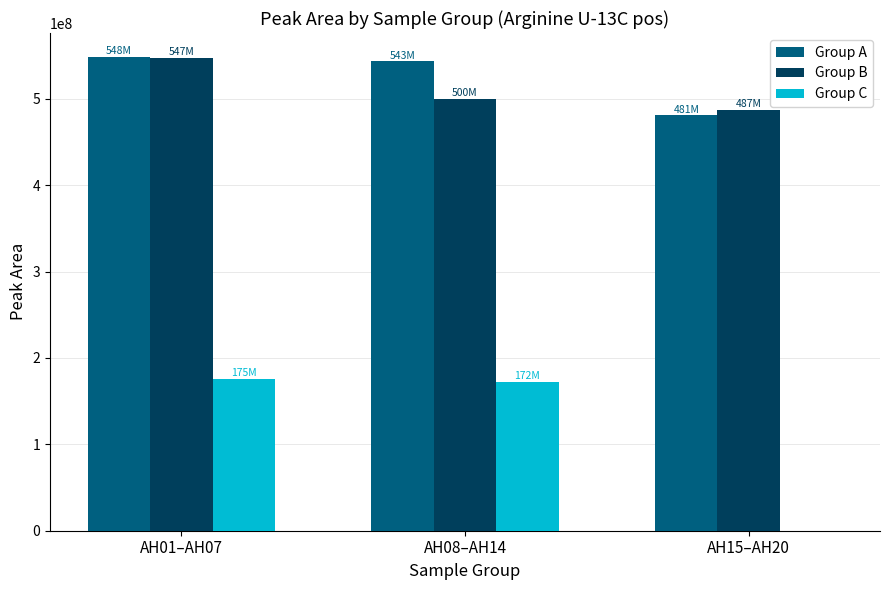

Reading right to left, list all the values displayed in this chart.

Group A: 481259337	543365654	548795760
Group B: 487499669	500275398	547591347
Group C: 0	172303202	175892668